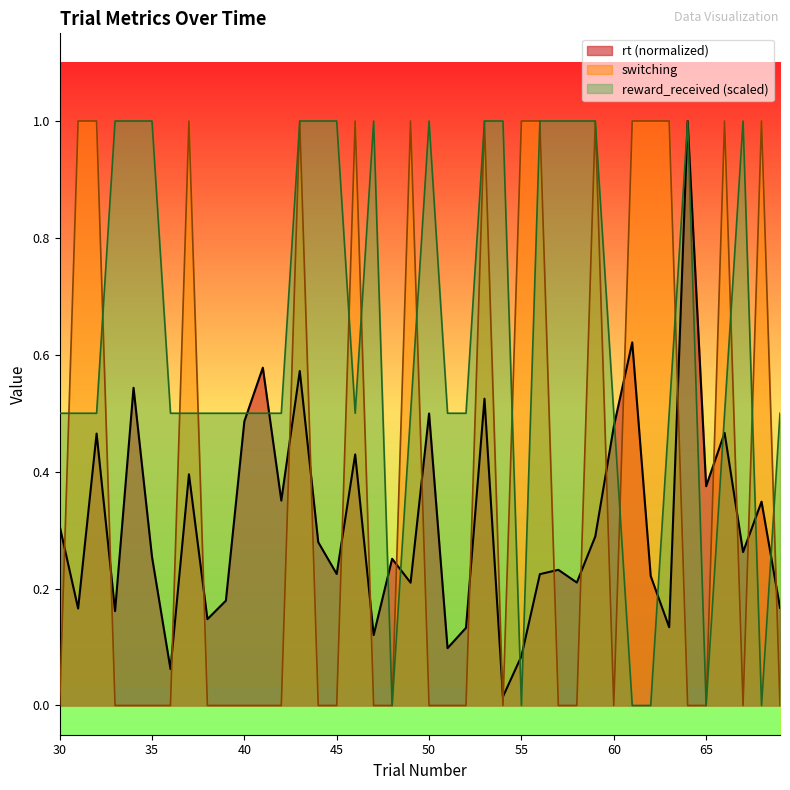

Count the reward_received values in the range 0 to 1.

40